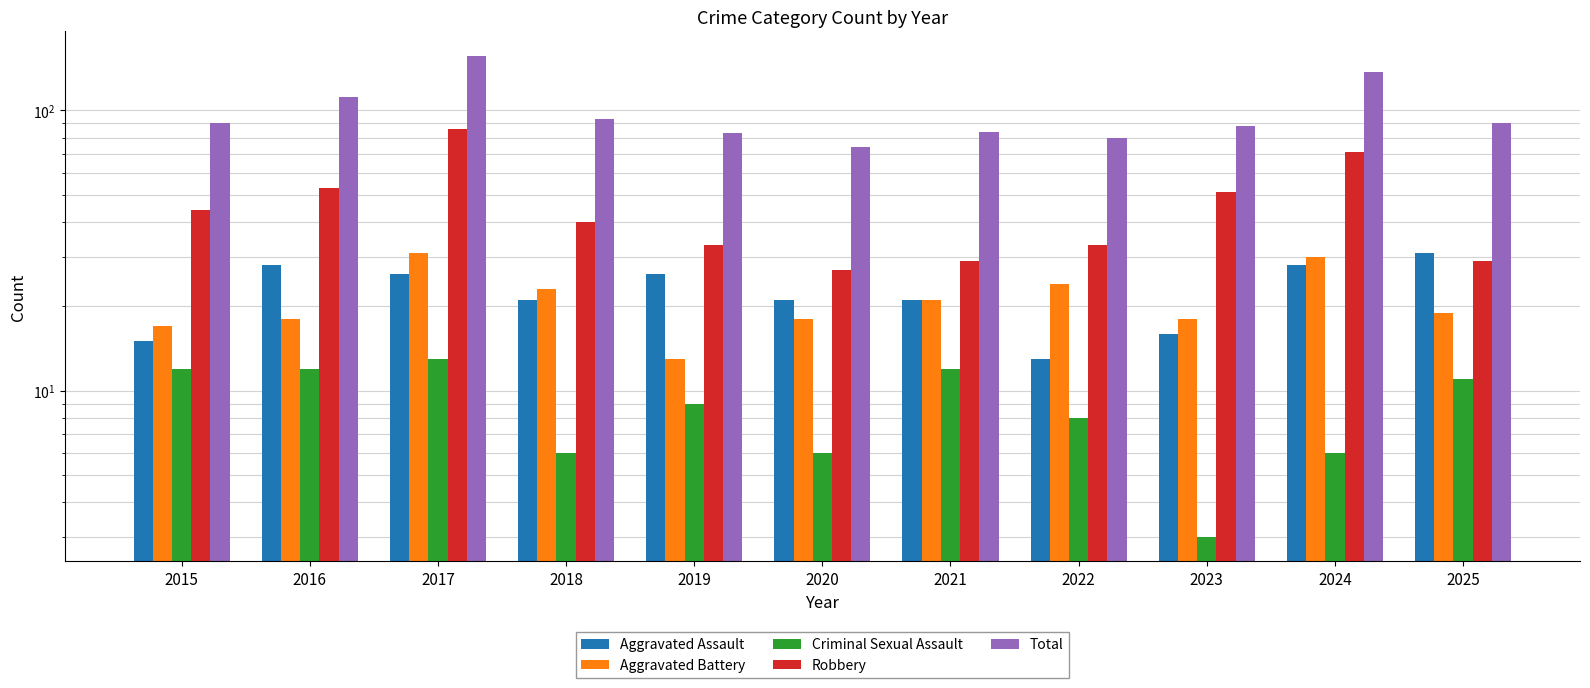

Rank the series at 2024 from lowest to highest value.

Criminal Sexual Assault, Aggravated Assault, Aggravated Battery, Robbery, Total